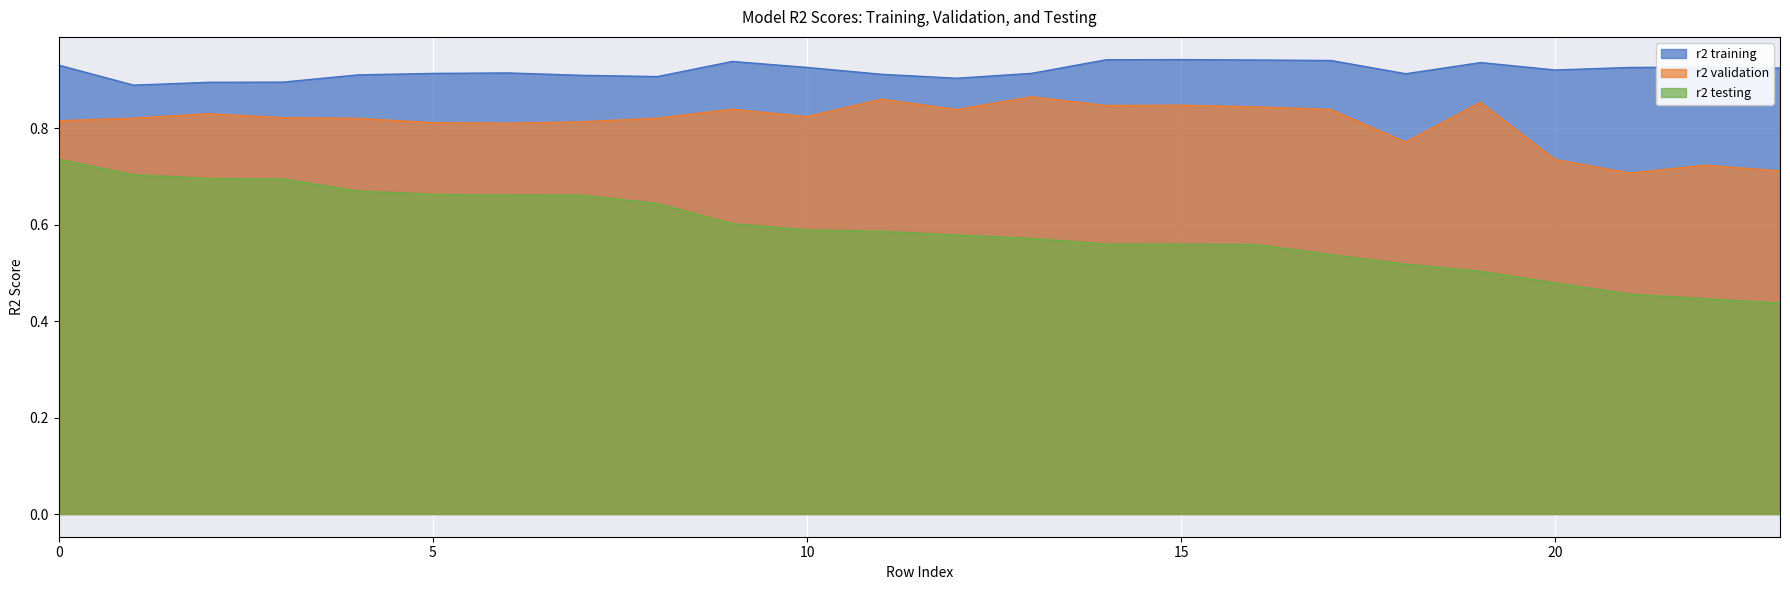

What is the value of the r2 training point at the 2nd from the left?

0.9